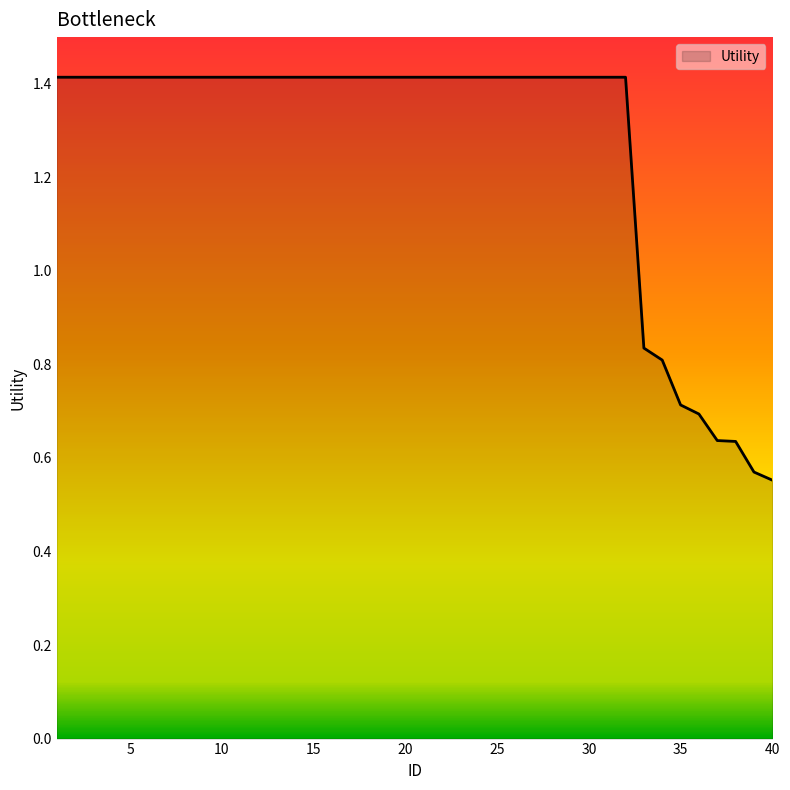

What is the difference between the maximum and minimum values?

0.9